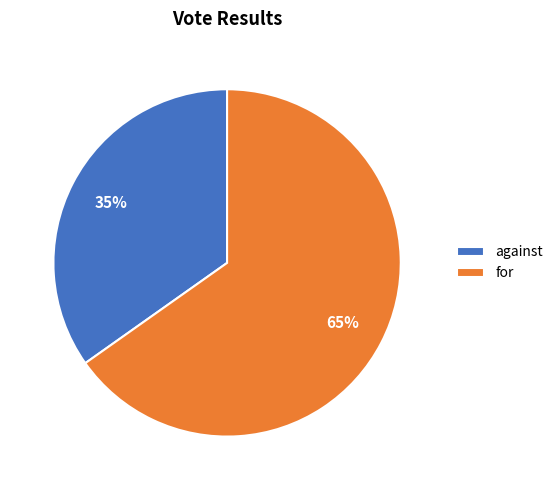

Is the sum of for and against greater than half?

Yes